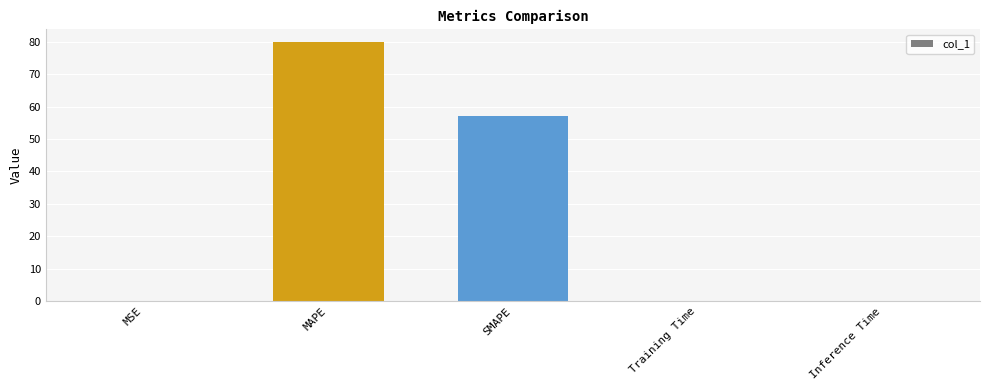

At which category does the chart reach its peak across all series?

MAPE